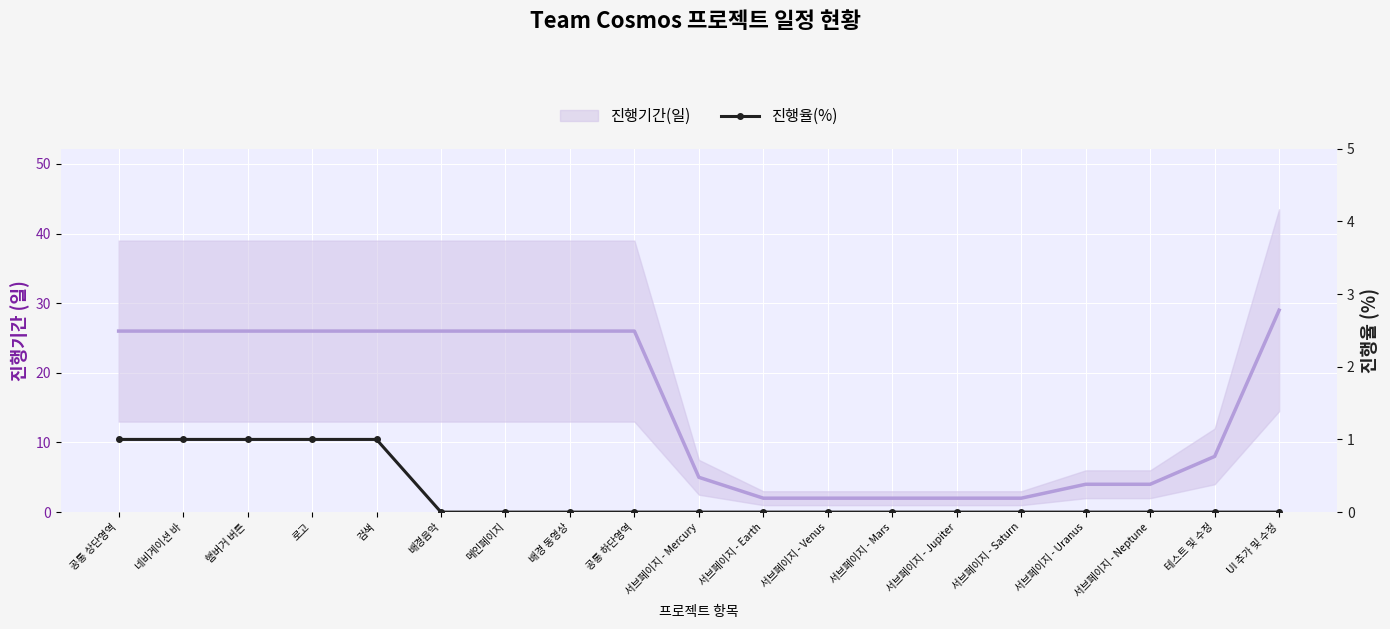

What is the label of the 15th point from the left?

서브페이지 - Saturn